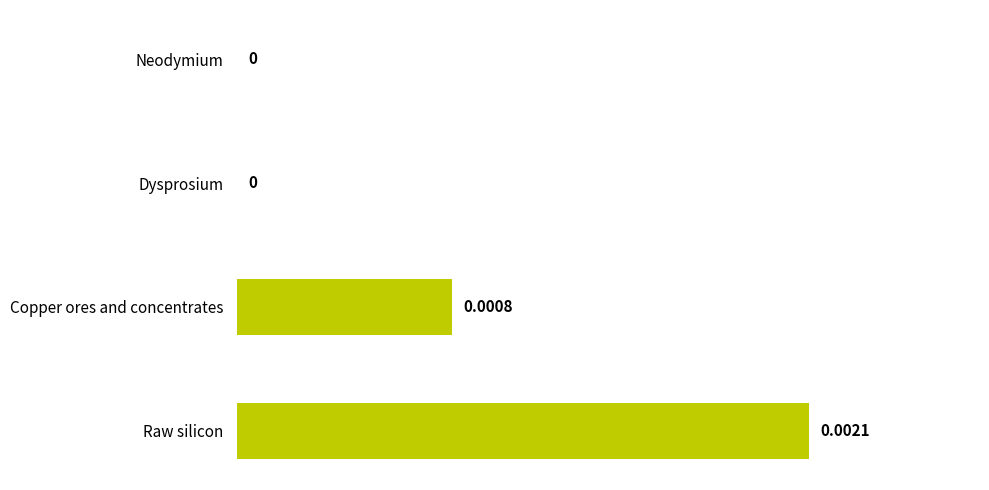

Which has a higher value, Copper ores and concentrates or Dysprosium?

Copper ores and concentrates